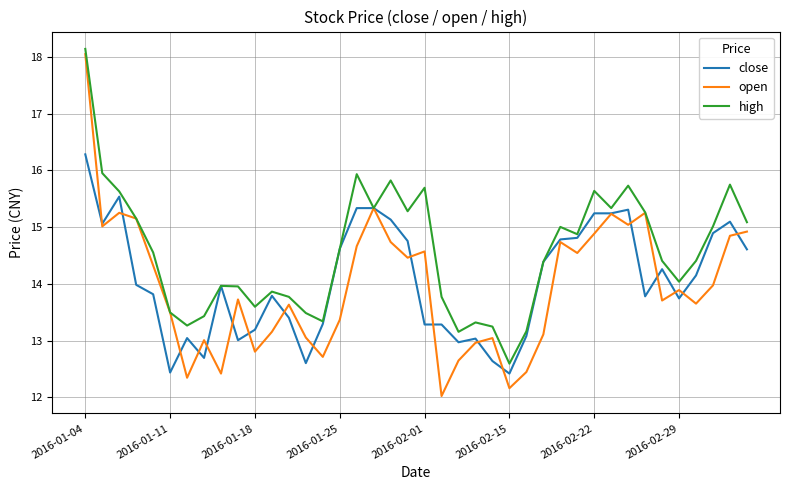

Which series has the largest range (max minus min)?

open